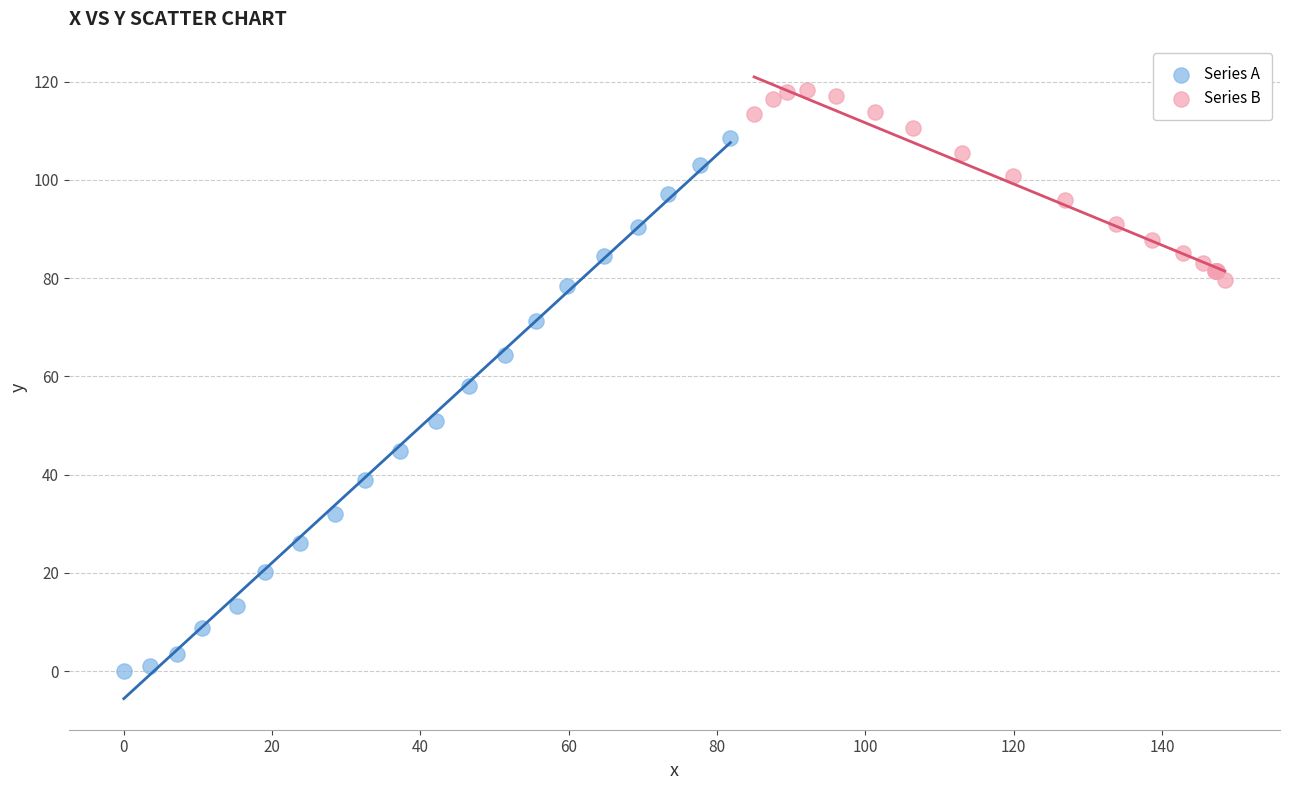

Which series has the largest Y range (max minus min)?

Series A